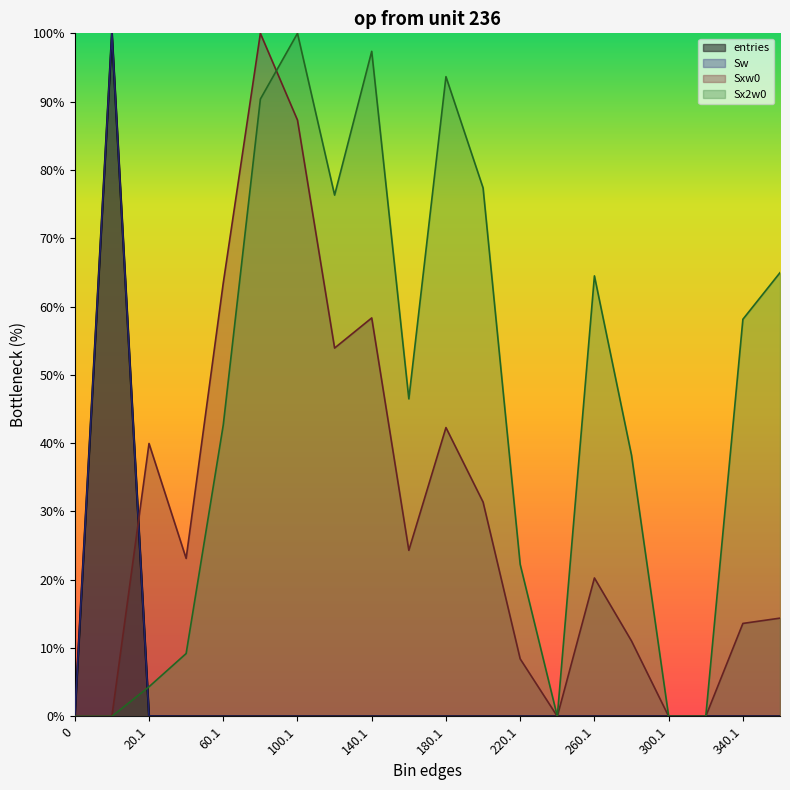

Reading left to right, extract all data points from this chart.

entries: 0=0.0	0.9=100.0	20.1=0.0	40.1=0.0	60.1=0.0	80.1=0.0	100.1=0.0	120.1=0.0	140.1=0.0	160.1=0.0	180.1=0.0	200.1=0.0	220.1=0.0	240.1=0.0	260.1=0.0	280.1=0.0	300.1=0.0	320.1=0.0	340.1=0.0	360.1=0.0
Sw: 0=0.0	0.9=100.0	20.1=0.0	40.1=0.0	60.1=0.0	80.1=0.0	100.1=0.0	120.1=0.0	140.1=0.0	160.1=0.0	180.1=0.0	200.1=0.0	220.1=0.0	240.1=0.0	260.1=0.0	280.1=0.0	300.1=0.0	320.1=0.0	340.1=0.0	360.1=0.0
Sxw0: 0=0.0	0.9=0.0	20.1=40.0	40.1=23.1	60.1=63.4	80.1=100.0	100.1=87.3	120.1=53.9	140.1=58.3	160.1=24.3	180.1=42.3	200.1=31.4	220.1=8.4	240.1=0.0	260.1=20.3	280.1=11.0	300.1=0.0	320.1=0.0	340.1=13.6	360.1=14.4
Sx2w0: 0=0.0	0.9=0.0	20.1=4.3	40.1=9.2	60.1=42.6	80.1=90.4	100.1=100.0	120.1=76.3	140.1=97.4	160.1=46.5	180.1=93.7	200.1=77.4	220.1=22.2	240.1=0.0	260.1=64.5	280.1=38.2	300.1=0.0	320.1=0.0	340.1=58.1	360.1=65.0